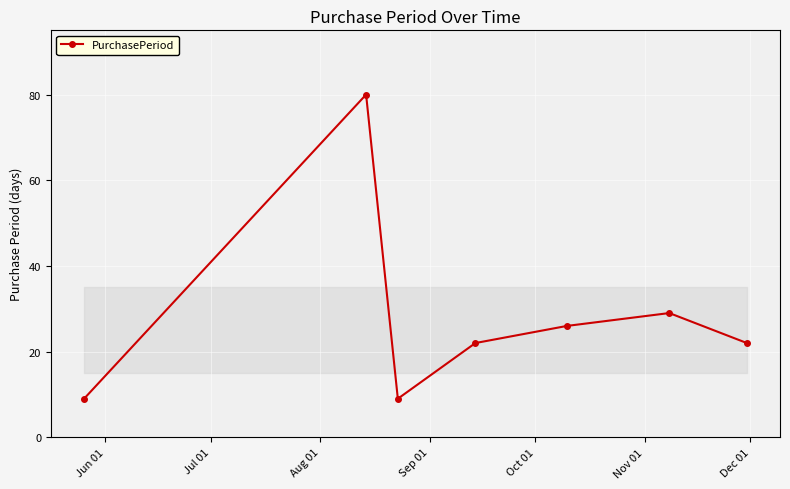

Is this an area chart (filled region under the line)?

No